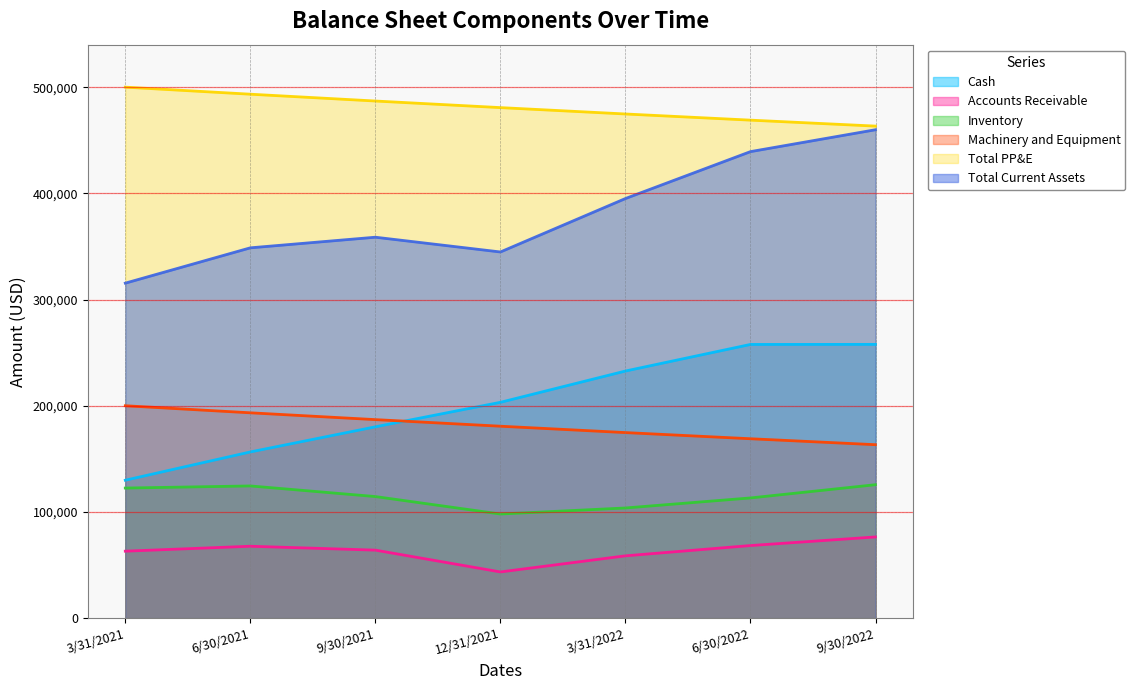

What is the sum of the Accounts Receivable values at 6/30/2022 and 3/31/2022?

127047